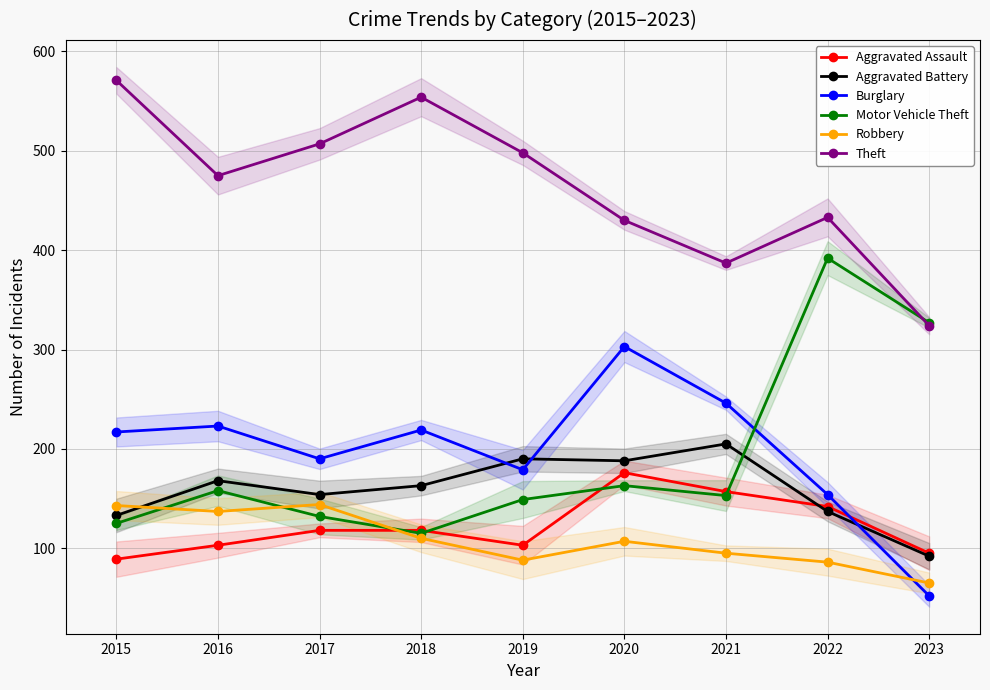

How many data points in Motor Vehicle Theft are less than 153?

4